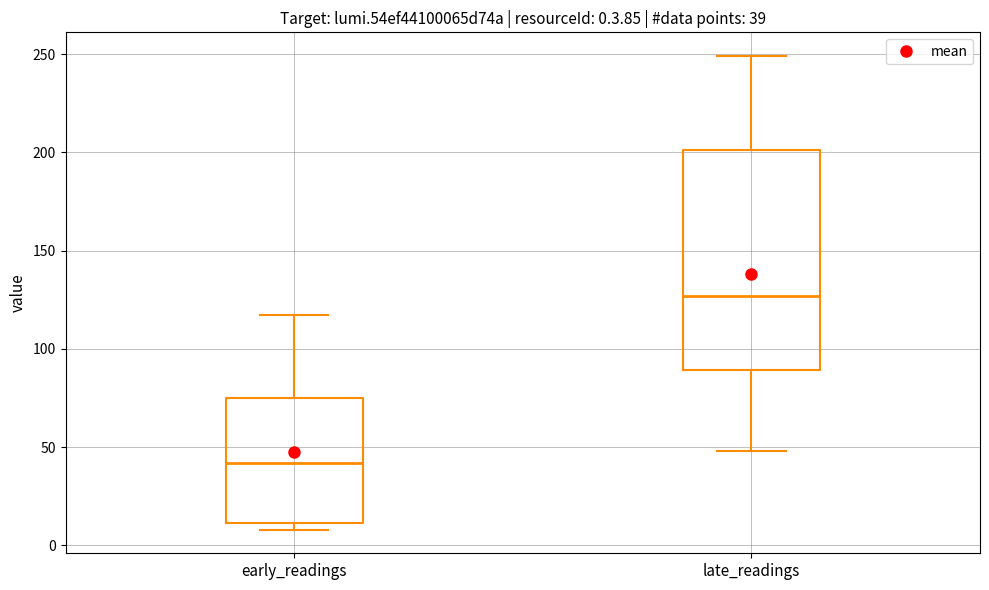

Which box is the tallest, from its lower edge to its upper edge?

late_readings